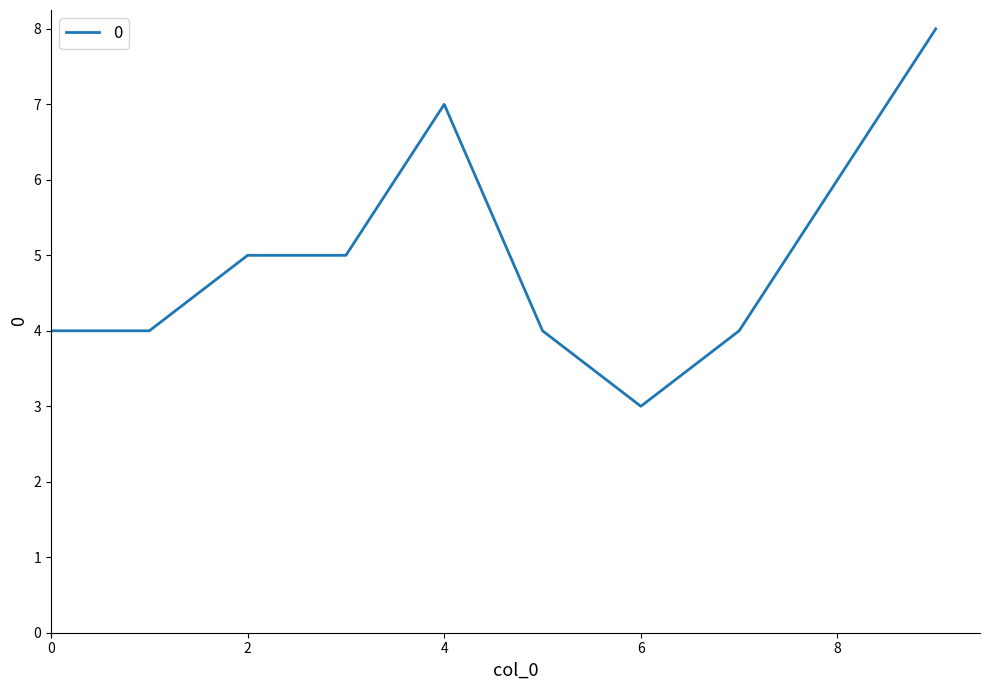

What is the difference between the maximum and minimum values?

5